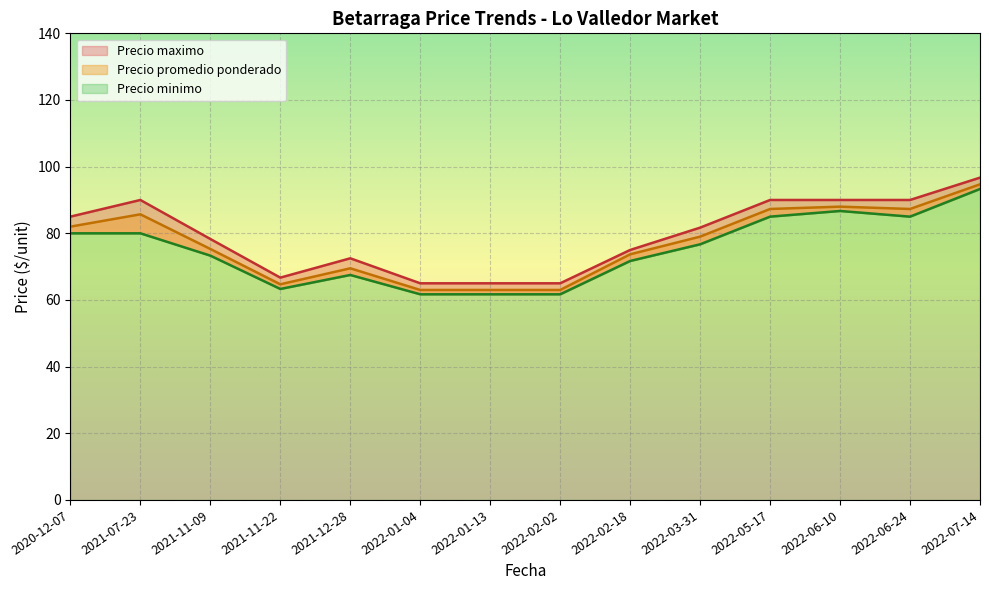

True or false: Precio minimo and Precio maximo cross at least once.

False